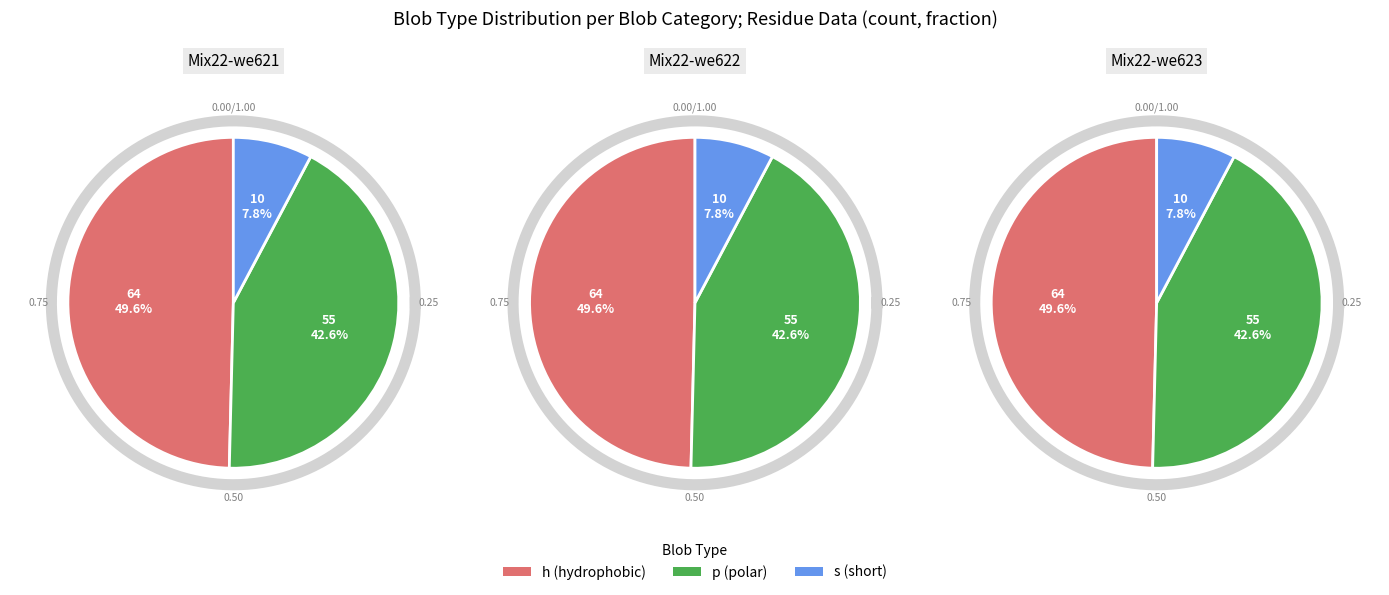

Is it true that s is 8% of the pie?

True